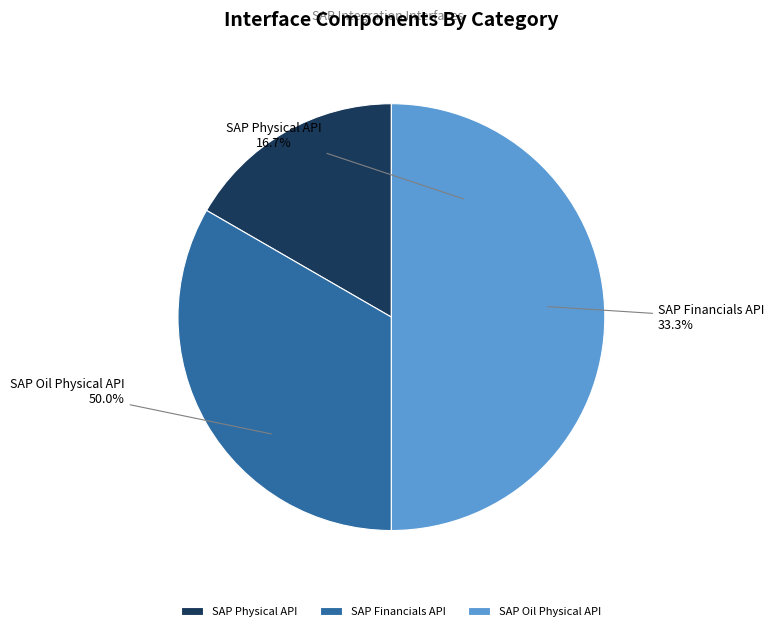

Rank the categories by value from highest to lowest.

SAP Oil Physical API, SAP Financials API, SAP Physical API